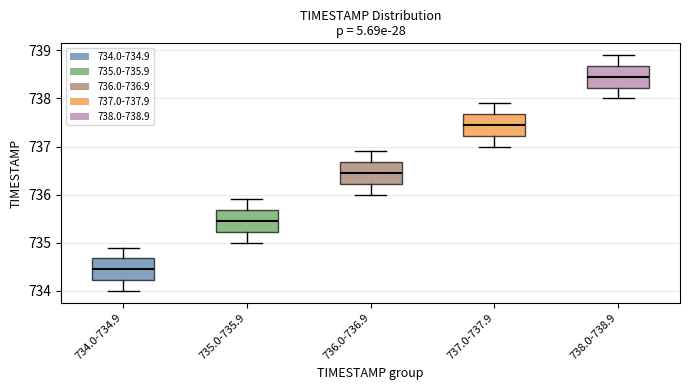

Reading left to right, read every box against the y-axis: the position of its median line, the range the box covers, and the ends of its whiskers. The values are not printed on the chart, so give them approximately, as read against the axis.

734.0-734.9: median 734.5, box 734.2 to 734.7, whiskers 734.0 to 734.9
735.0-735.9: median 735.5, box 735.2 to 735.7, whiskers 735.0 to 735.9
736.0-736.9: median 736.5, box 736.2 to 736.7, whiskers 736.0 to 736.9
737.0-737.9: median 737.5, box 737.2 to 737.7, whiskers 737.0 to 737.9
738.0-738.9: median 738.5, box 738.2 to 738.7, whiskers 738.0 to 738.9